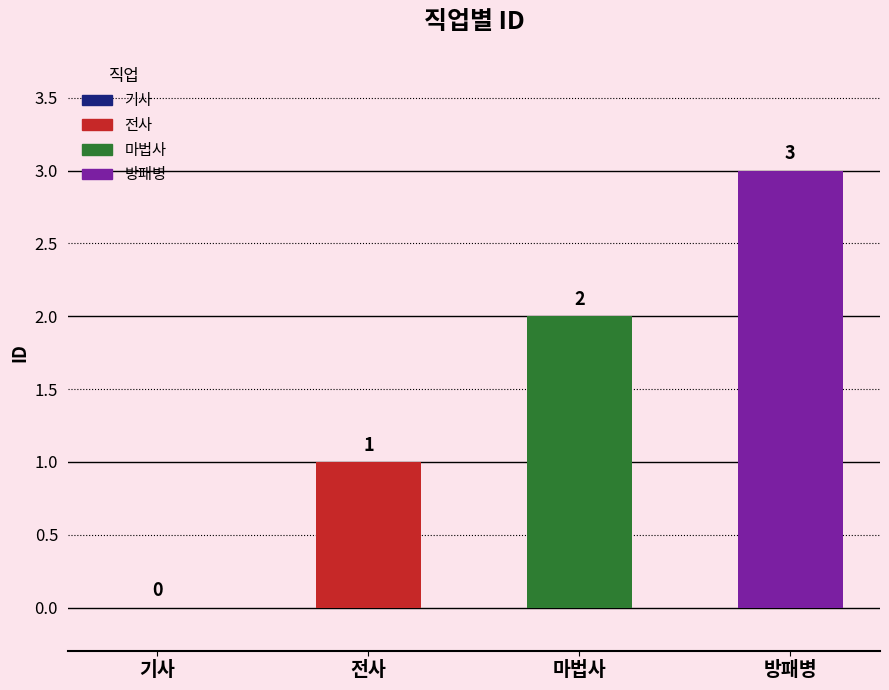

Which category has the lowest value across all series?

기사